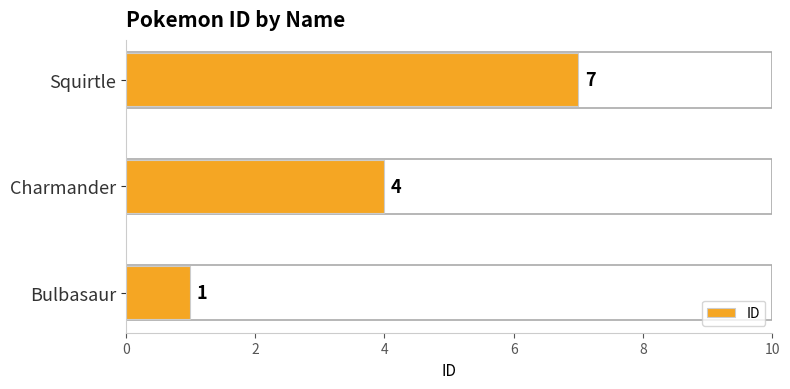

Reading top to bottom, list all the values displayed in this chart.

Squirtle=7	Charmander=4	Bulbasaur=1